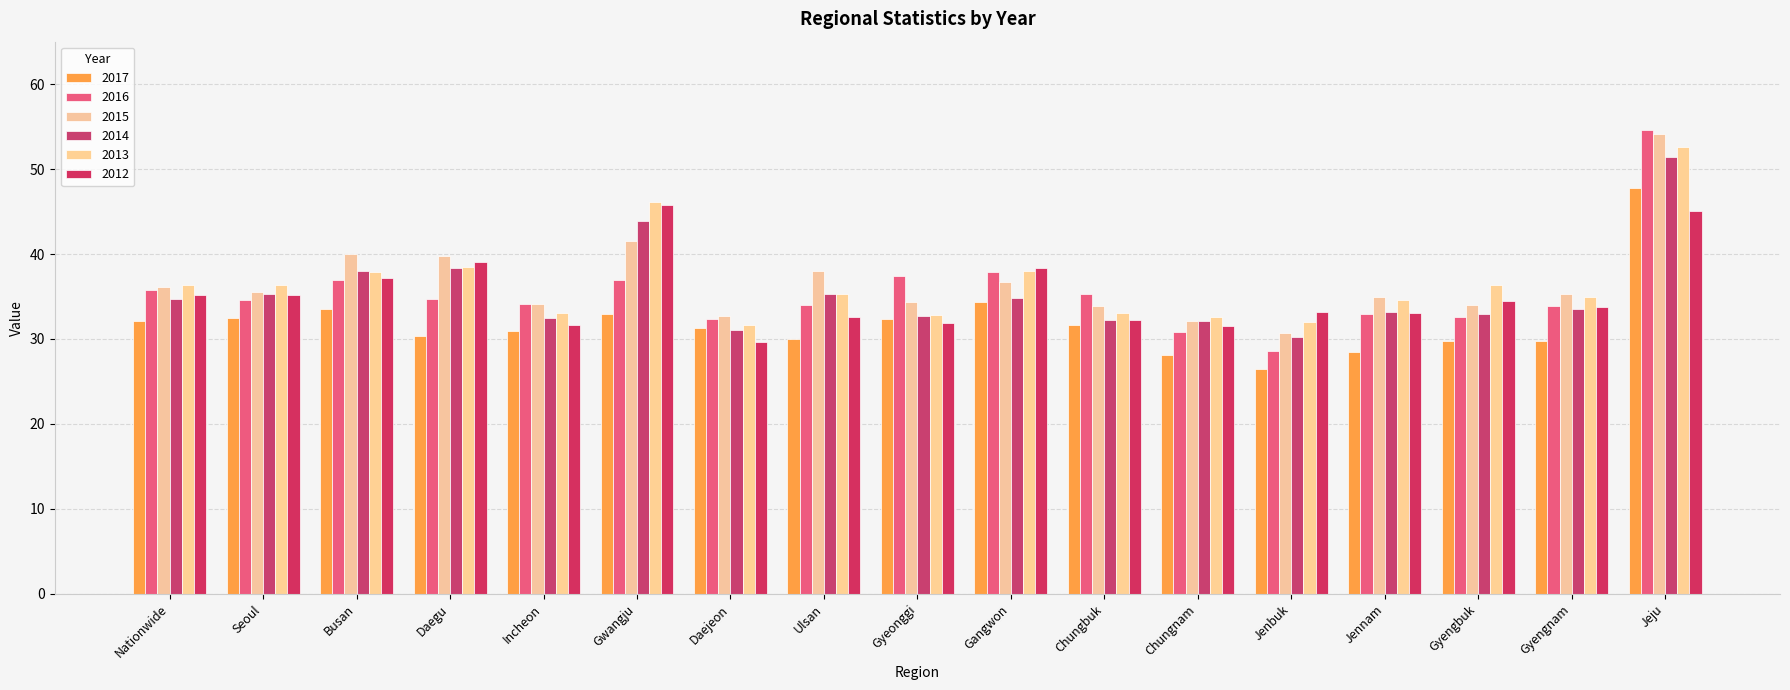

What is the total value across all series at Seoul?

209.4